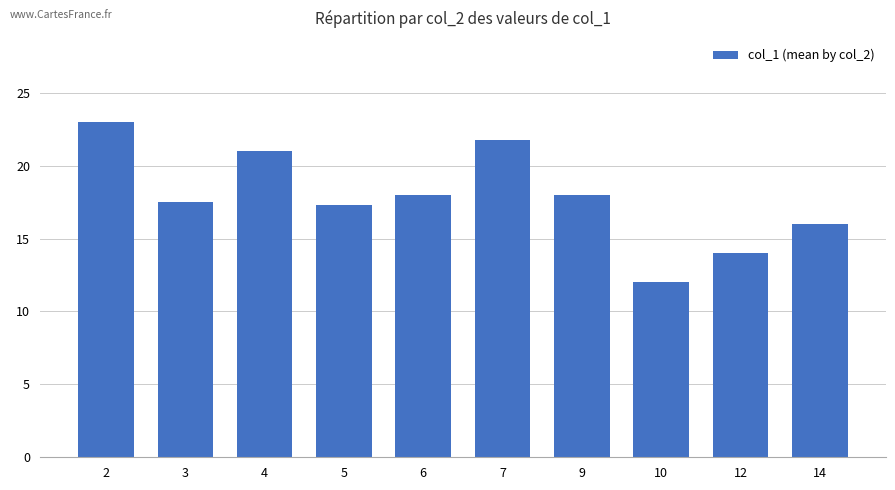

Reading left to right, extract all data points from this chart.

23.0	17.5	21.0	17.3	18.0	21.8	18.0	12.0	14.0	16.0